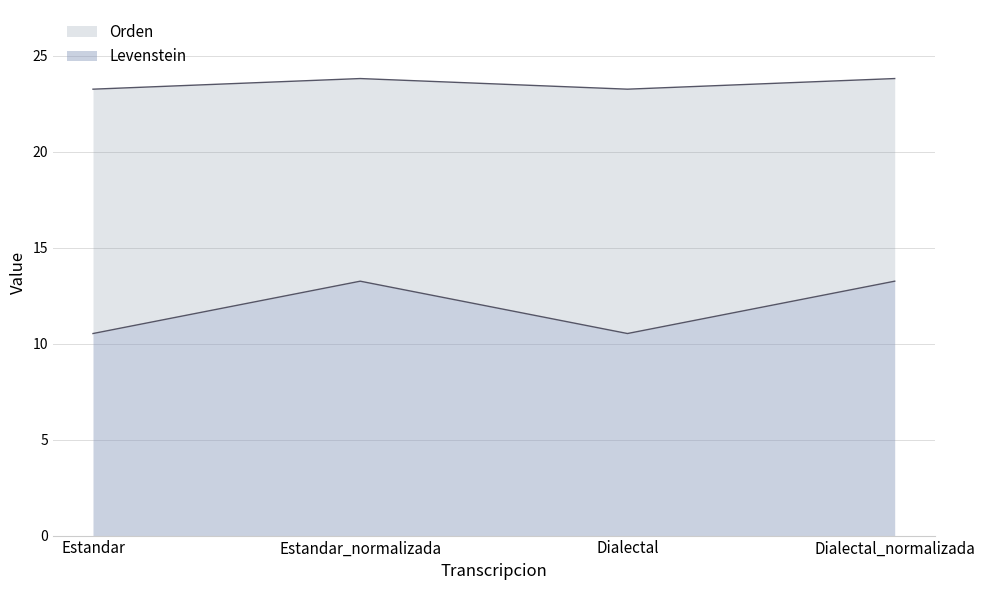

True or false: Orden and Levenstein cross at least once.

False